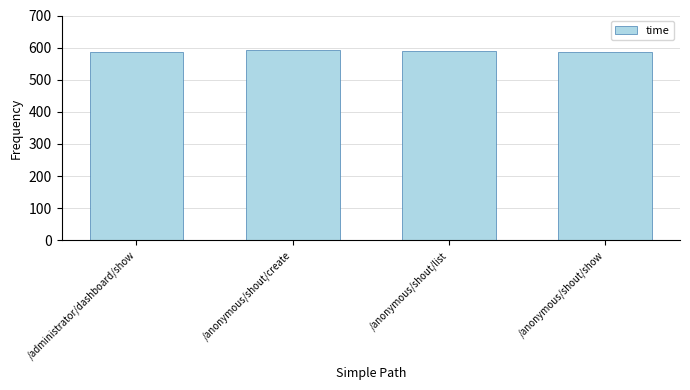

What is the sum of all values?

2356.3